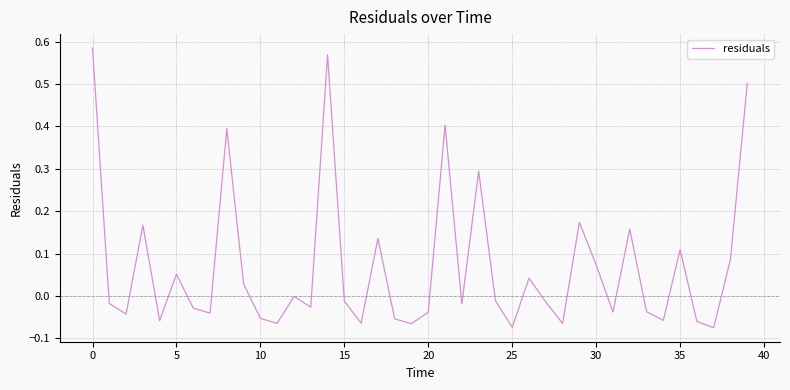

What is the difference between the maximum and minimum values?

0.7